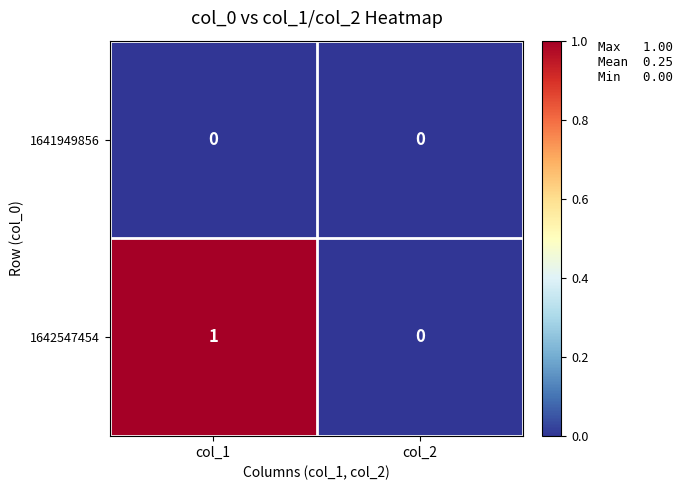

True or false: 1641949856 has a value of 0 at col_2.

True